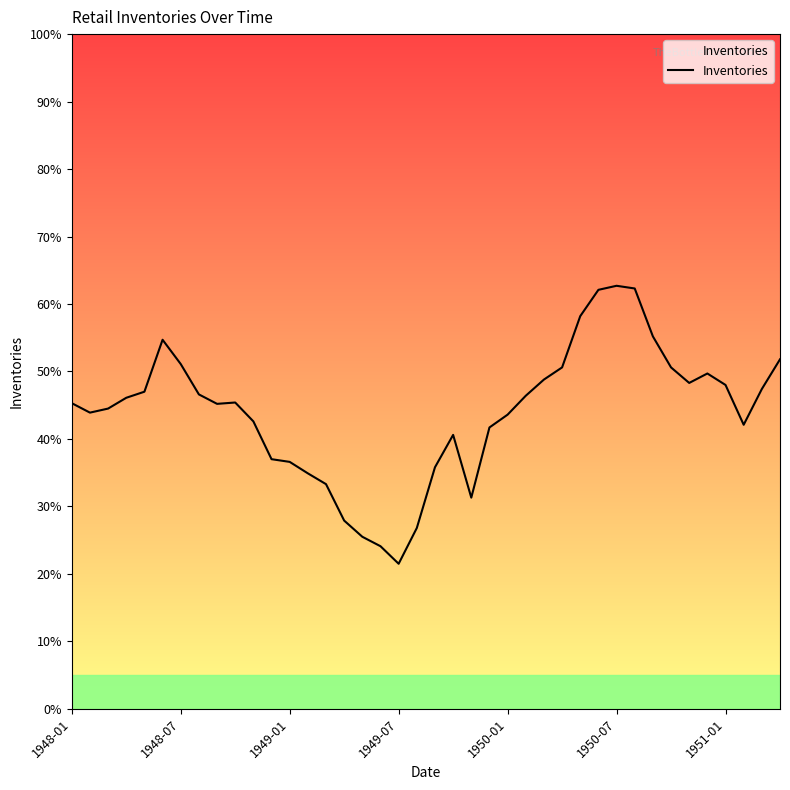

What is the smallest value displayed?

21.5